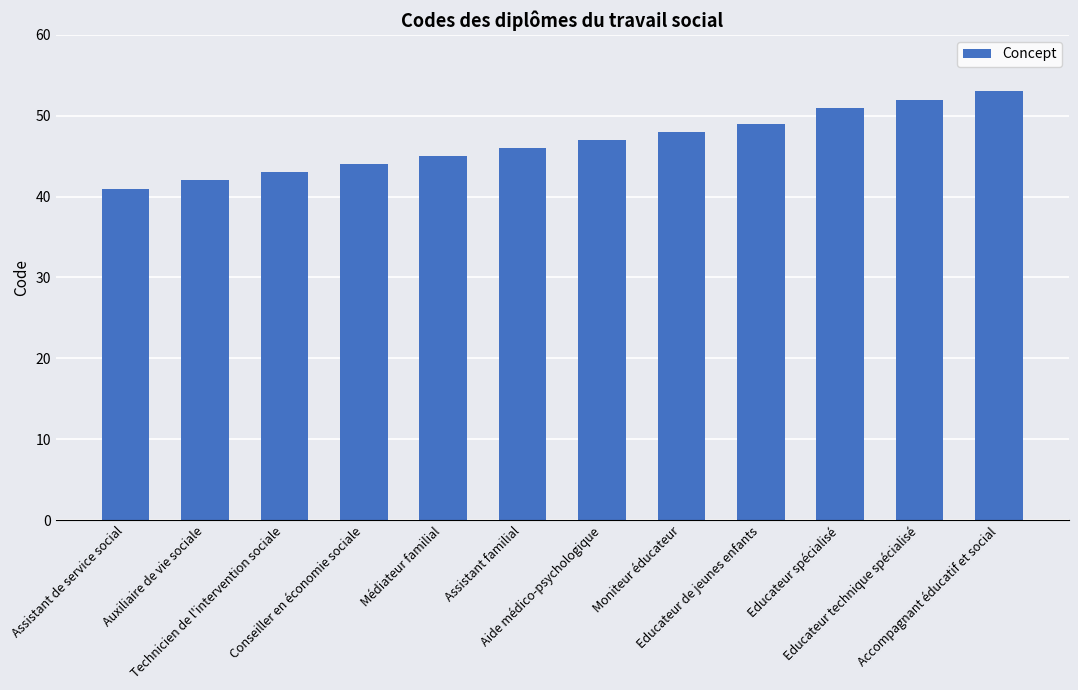

Reading left to right, what are all the values shown in this chart?

Assistant de service social=41	Auxiliaire de vie sociale=42	Technicien de l'intervention sociale=43	Conseiller en économie sociale=44	Médiateur familial=45	Assistant familial=46	Aide médico-psychologique=47	Moniteur éducateur=48	Educateur de jeunes enfants=49	Educateur spécialisé=51	Educateur technique spécialisé=52	Accompagnant éducatif et social=53